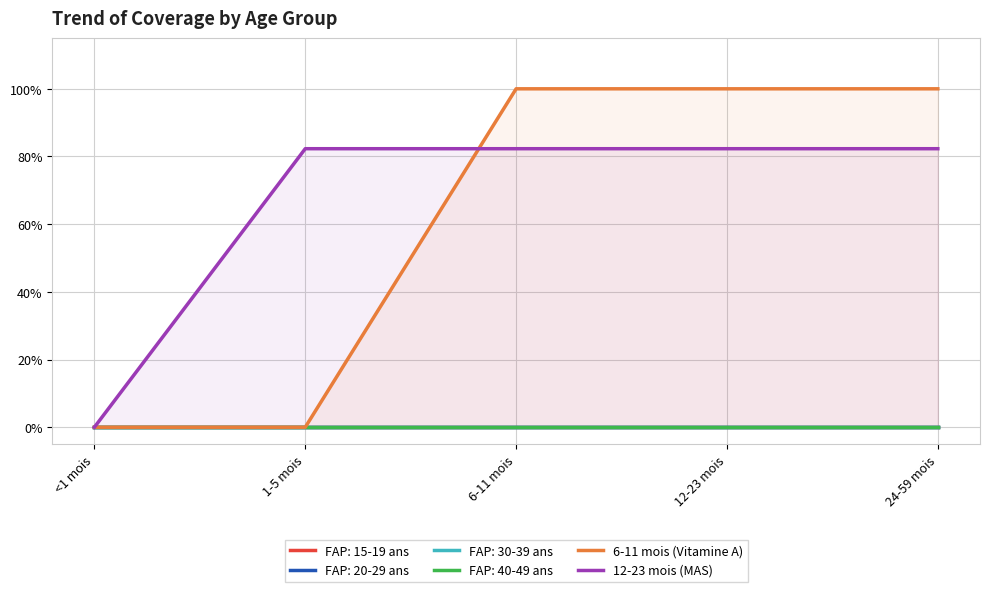

List the labels in order of 12-23 mois (MAS) value, largest first.

1-5 mois, 6-11 mois, 12-23 mois, 24-59 mois, <1 mois